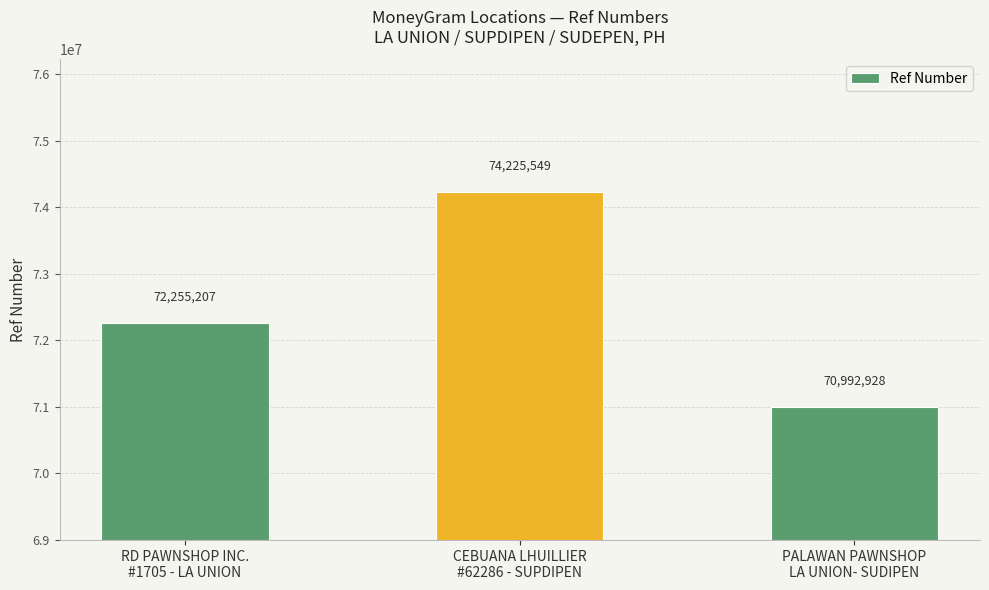

Does the chart contain any negative values?

No